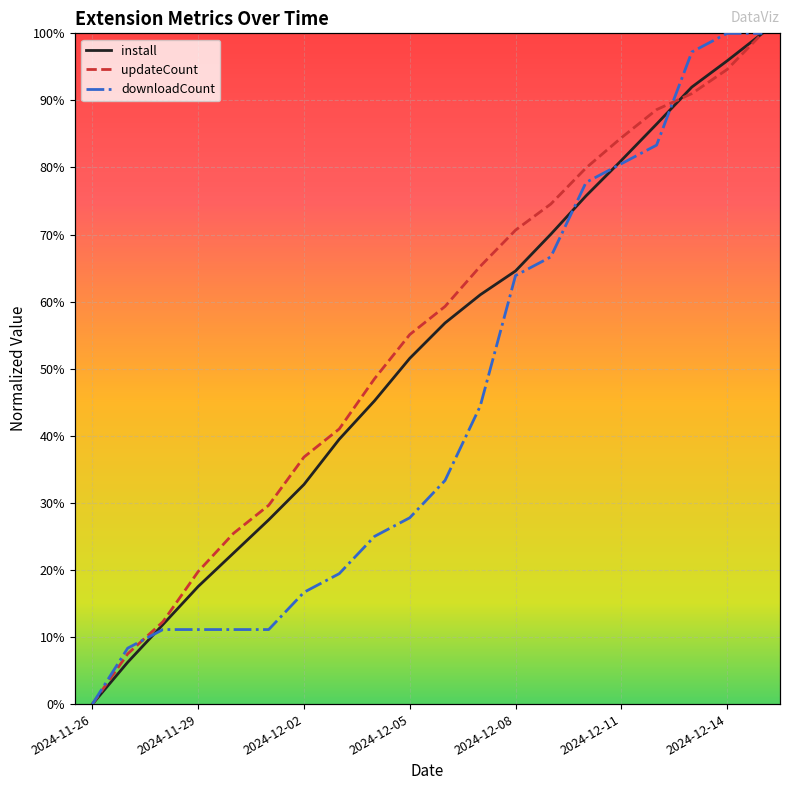

What is the sum of the install values at 2024-11-29 and 2024-12-14?

113.4